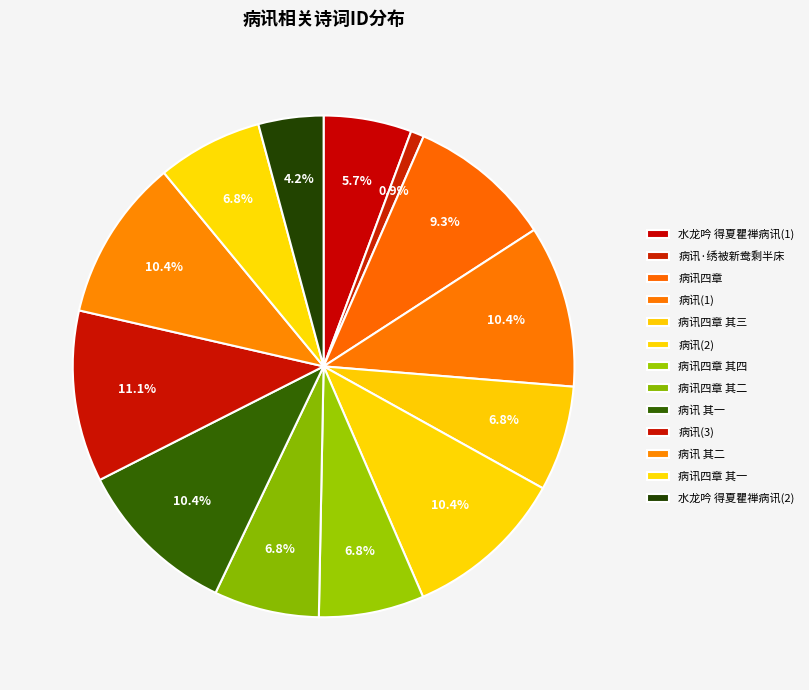

How many slices are in this pie chart?

13